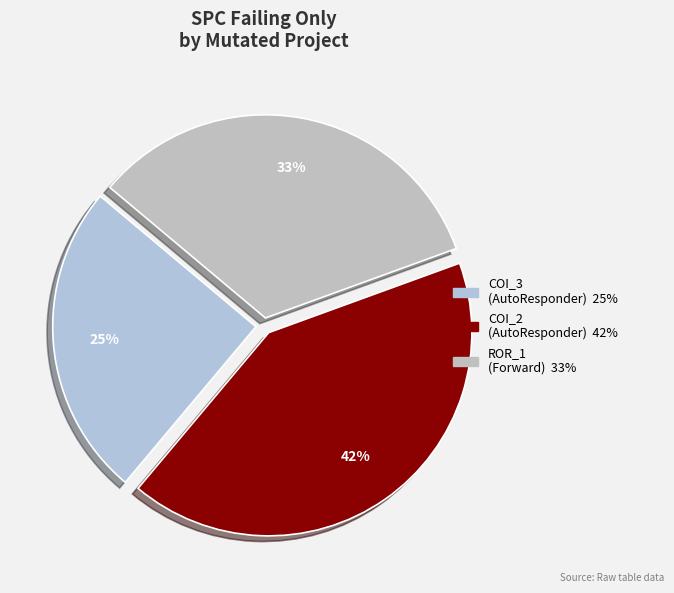

How many slices are in this pie chart?

3